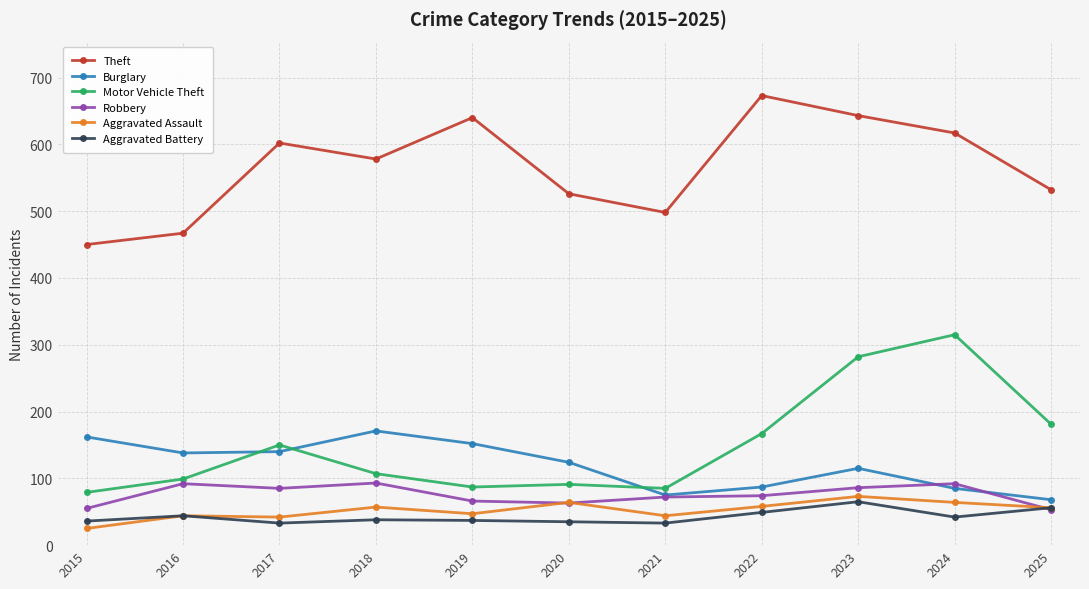

Between 2018 and 2019, which series saw the biggest shift?

Theft